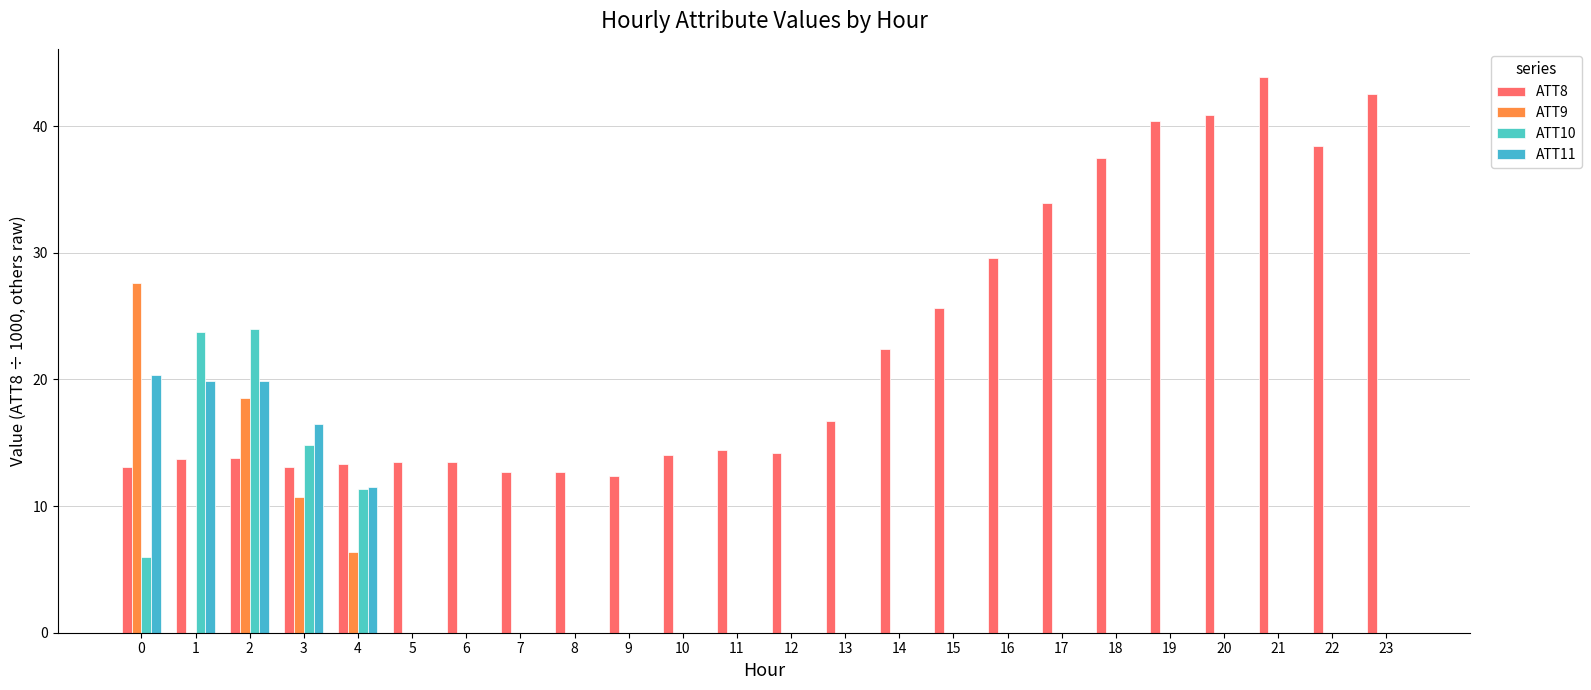

At which category is the sum across all series the highest?

2